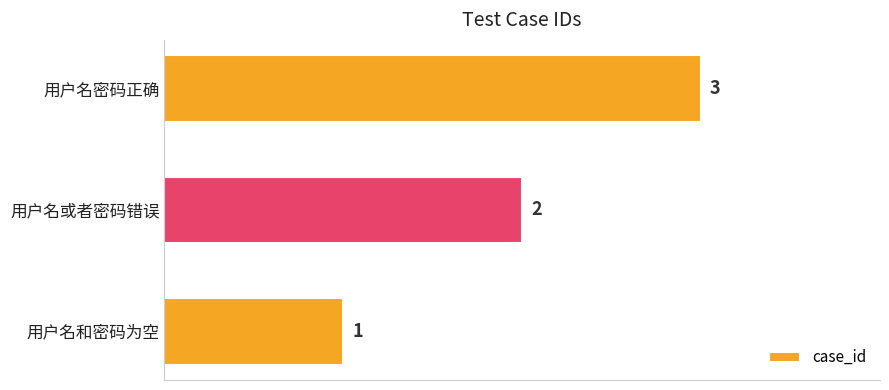

Rank the categories by value from highest to lowest.

用户名密码正确, 用户名或者密码错误, 用户名和密码为空